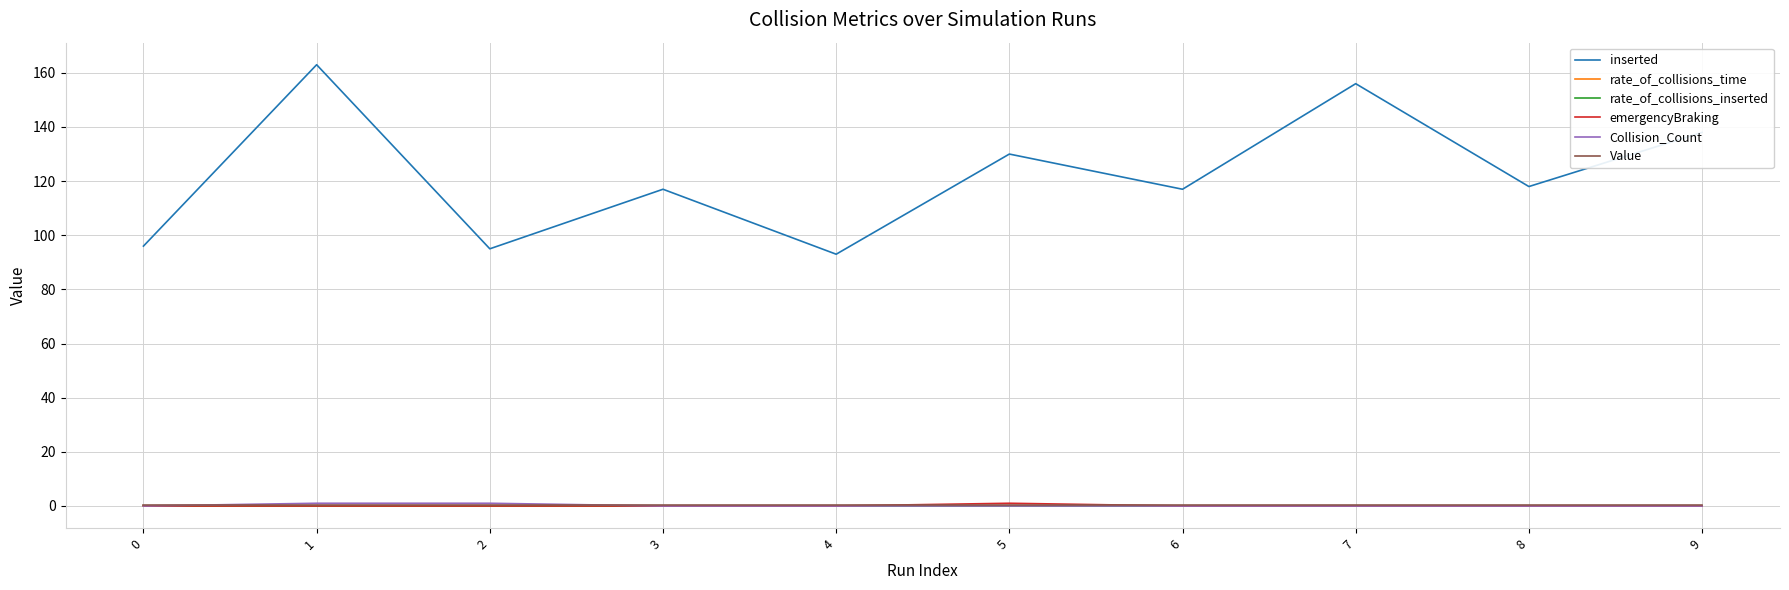

How many distinct data groups are displayed?

6